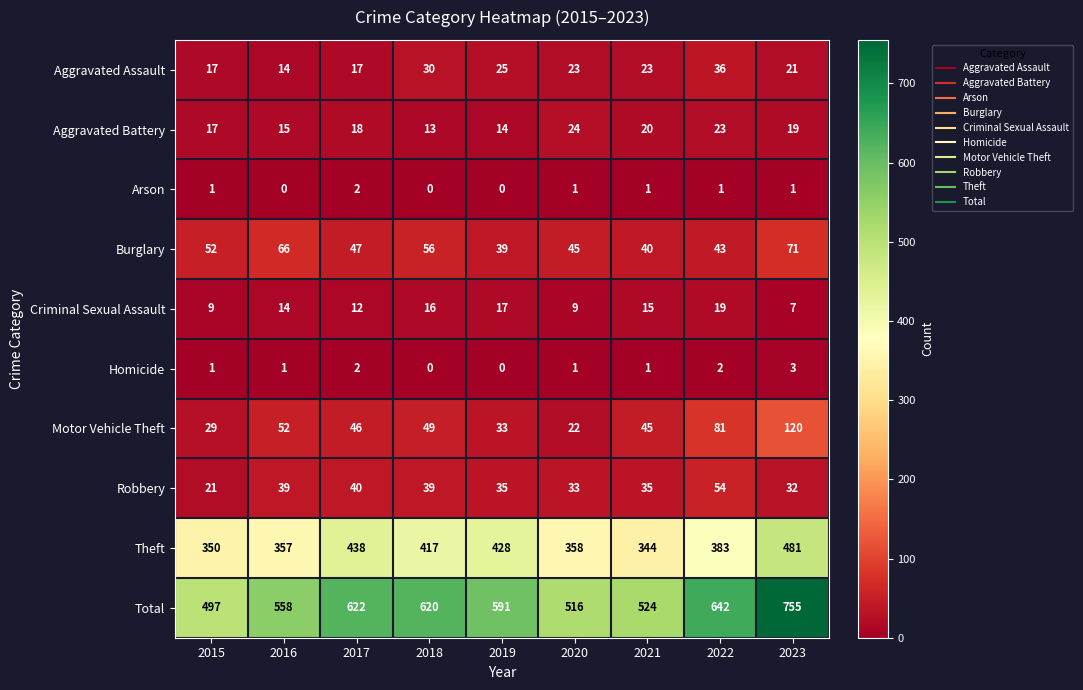

What is the greatest value displayed?

755